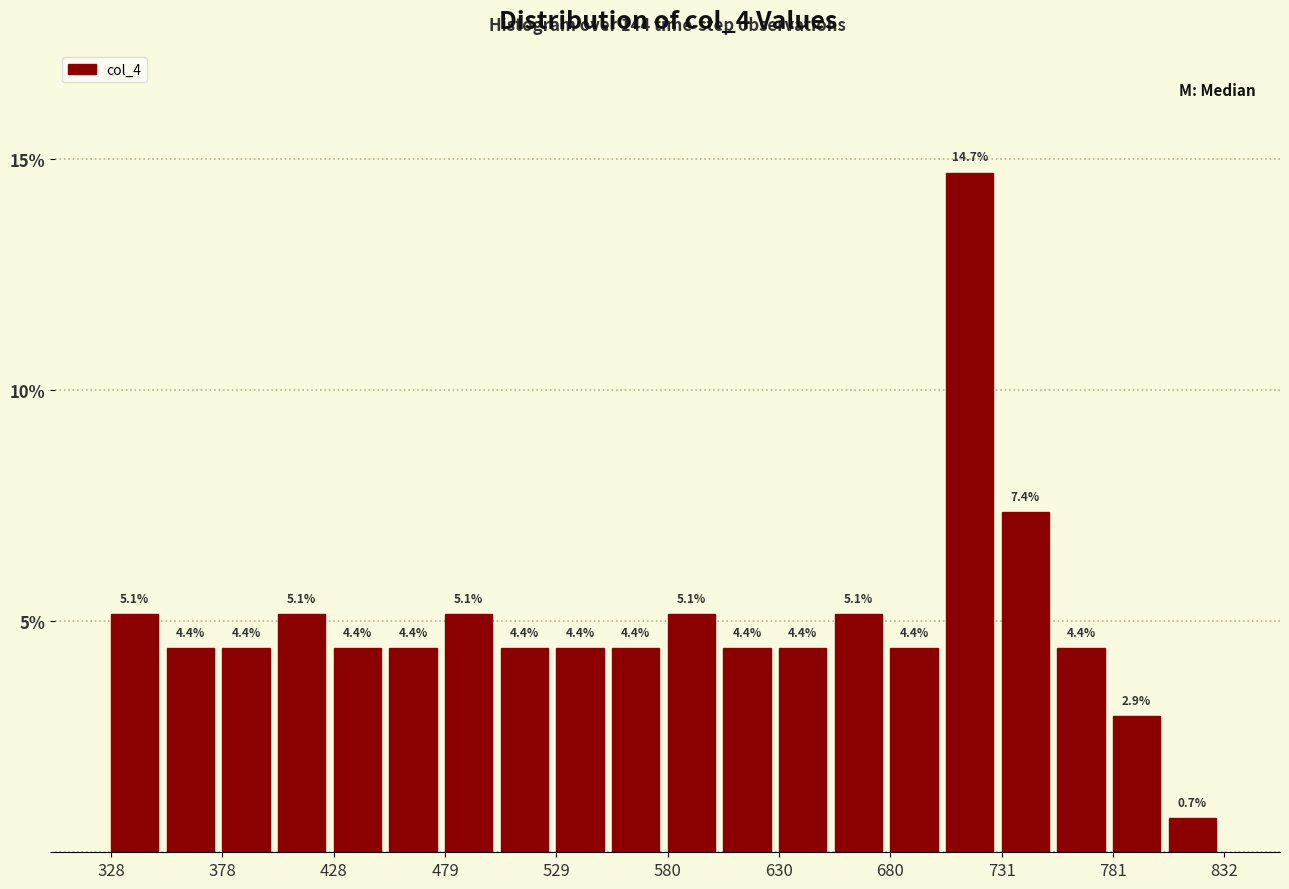

Read against the x-axis, roughly where is the centre of the tallest bar?

720